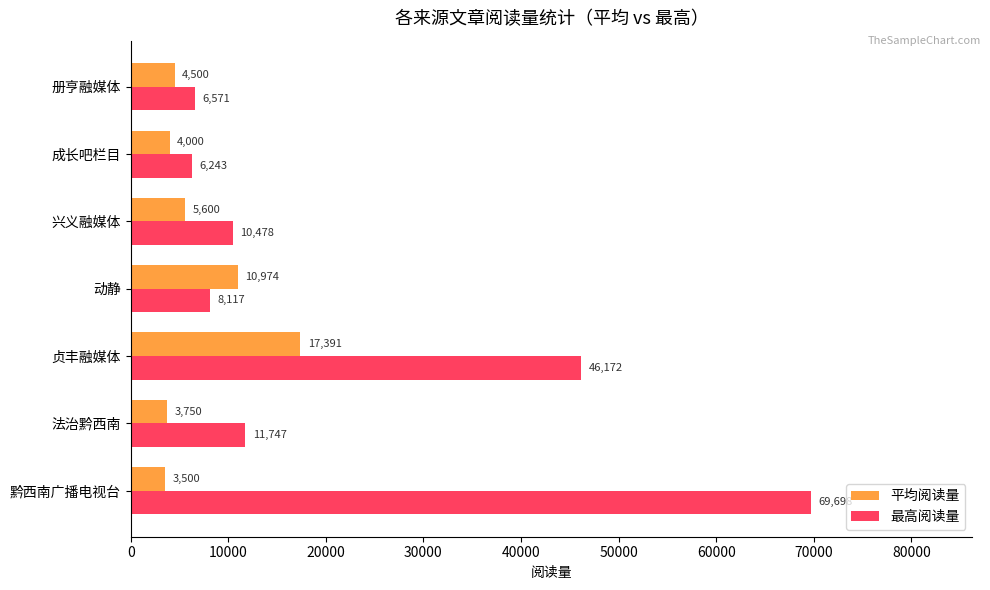

Which series changed the most between 黔西南广播电视台 and 成长吧栏目?

最高阅读量